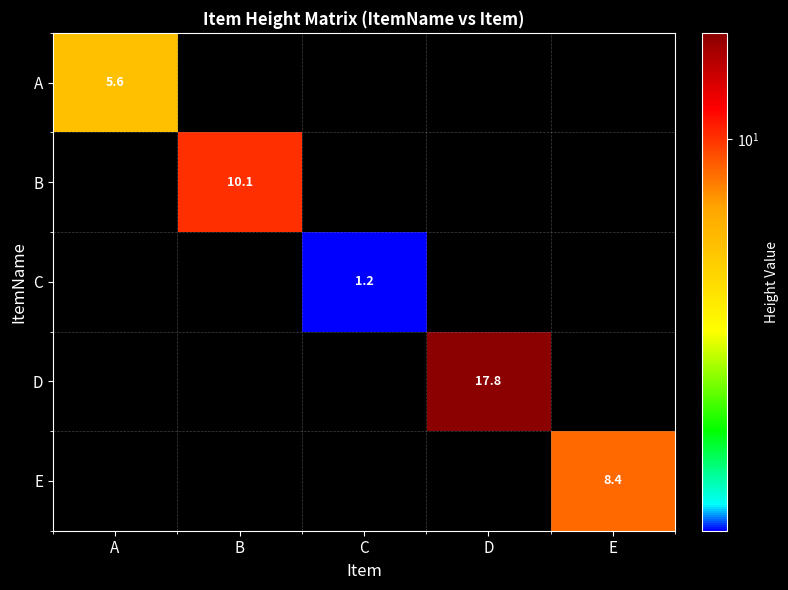

True or false: B has a value of 10.1 at B.

True